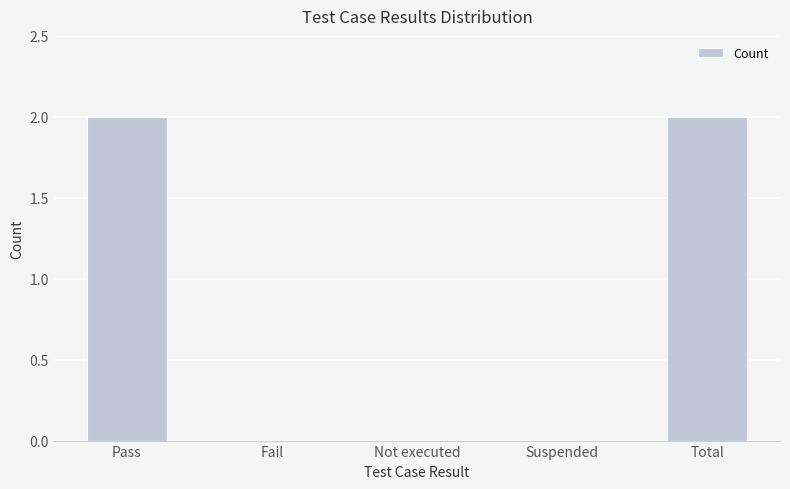

Read the value at Pass.

2